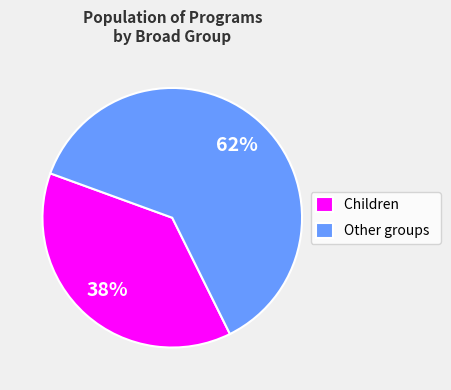

Which has a higher value, Children or Other groups?

Other groups